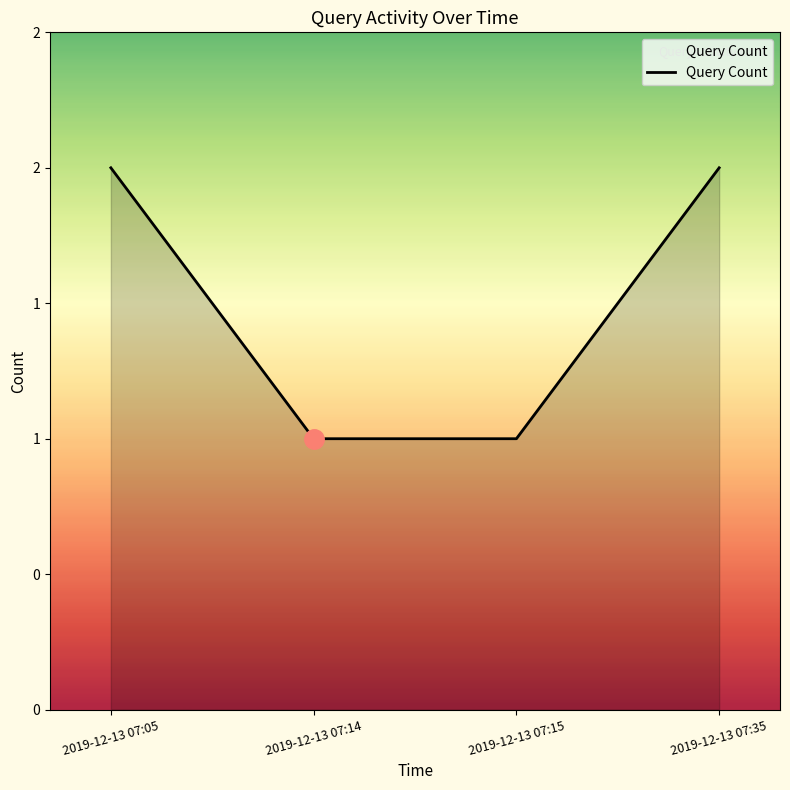

Is it true that the value at 2019-12-13 07:35 is 3?

False